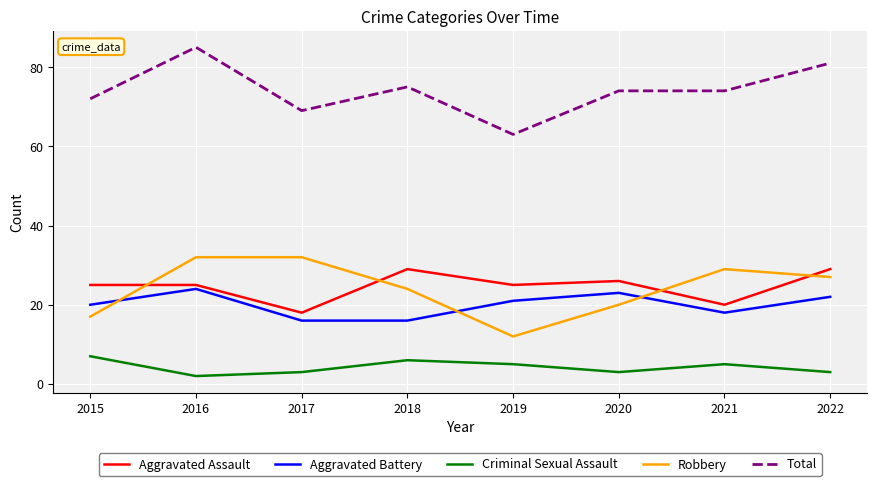

Count the number of categories in the chart.

8